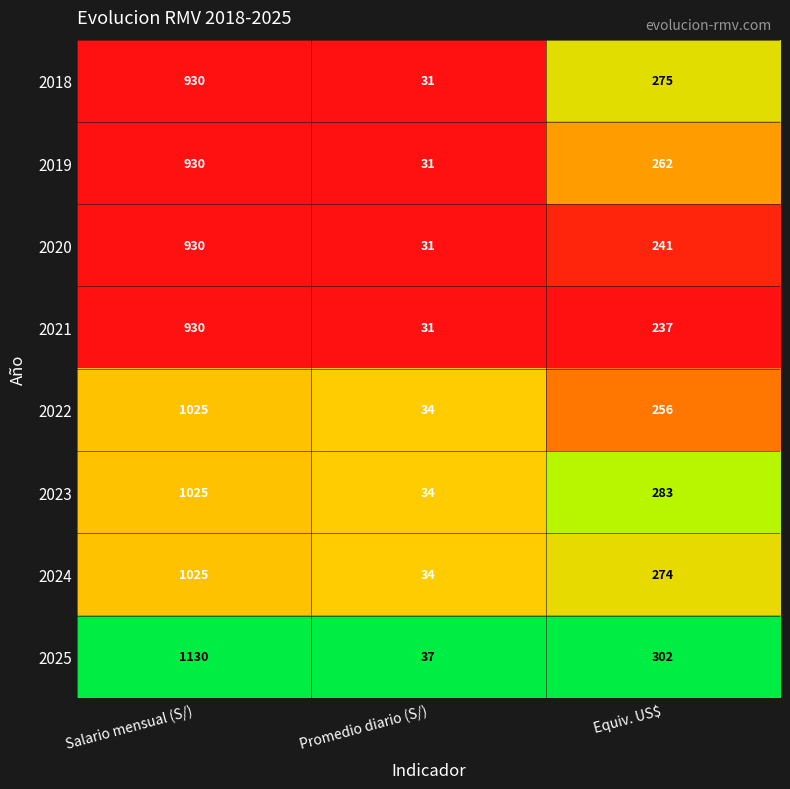

What is the highest value of the 2018 series?

930